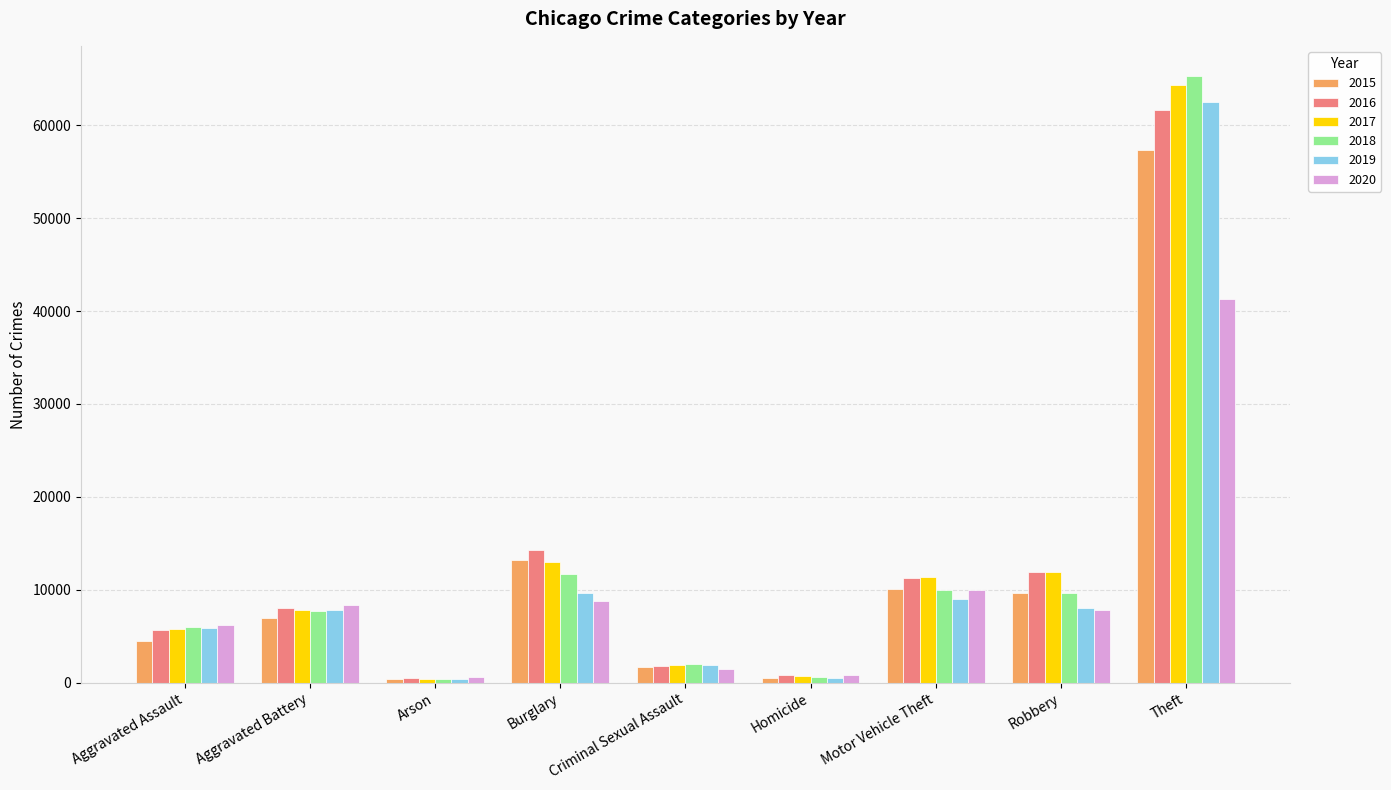

How many categories are shown in the chart?

9